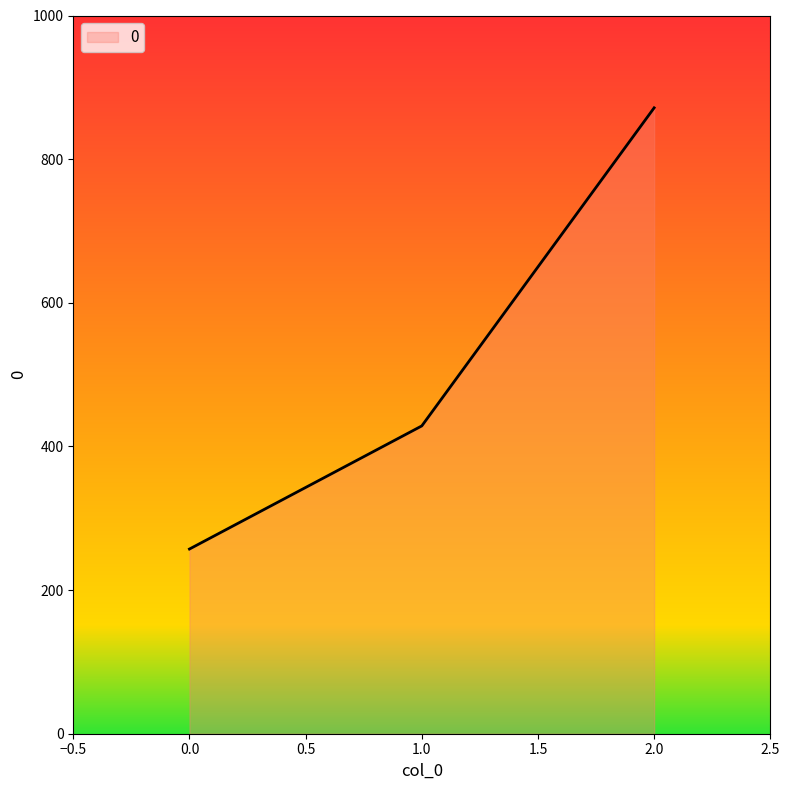

Does the chart have visible grid lines?

No